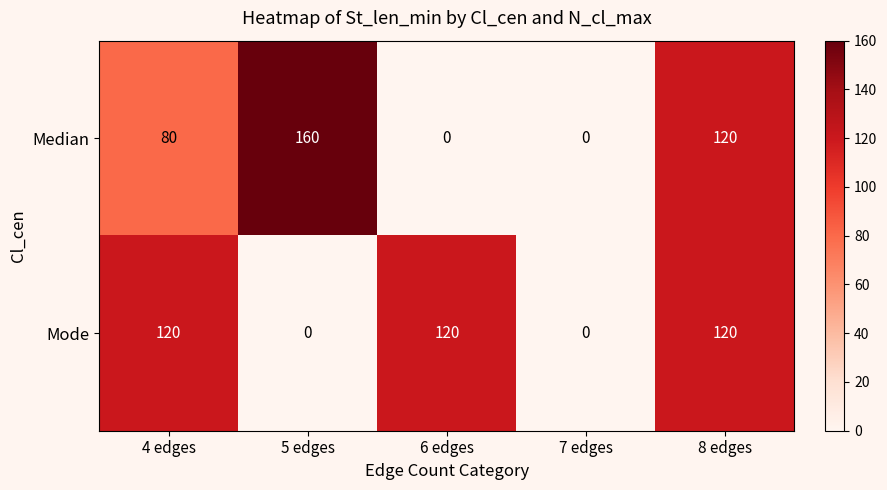

Which category has the highest value in the Median series?

5 edges